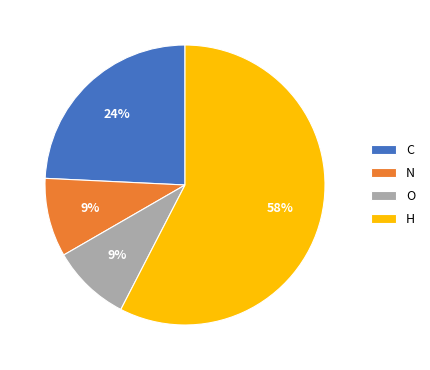

To the nearest percent, what portion does N represent?

9%